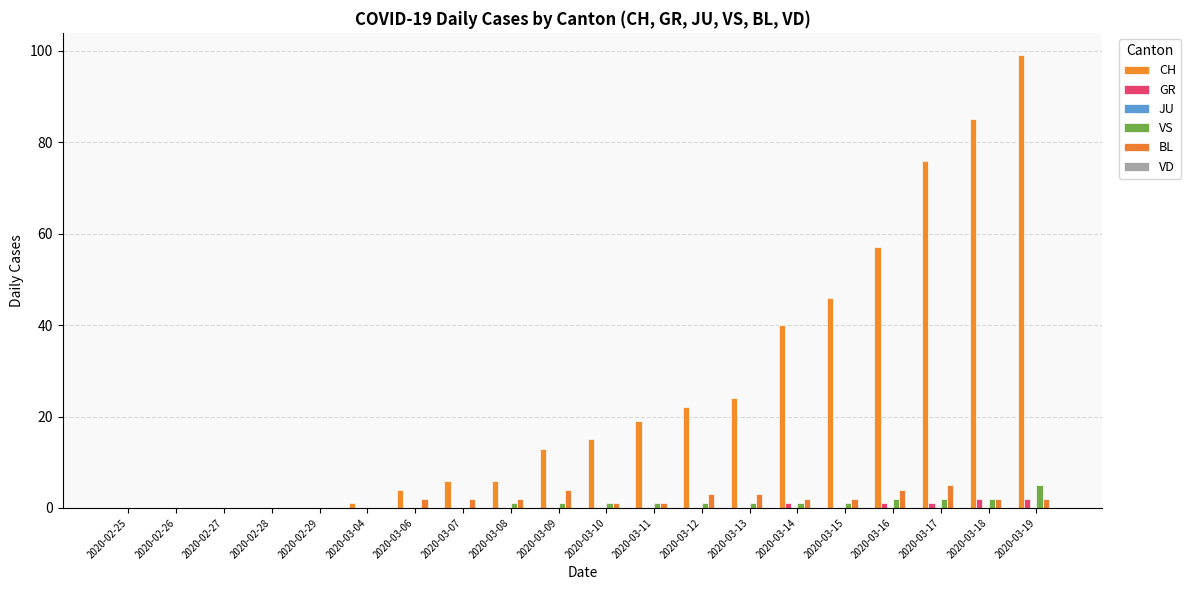

The BL series shows 4 at 2020-03-09. True or false?

True